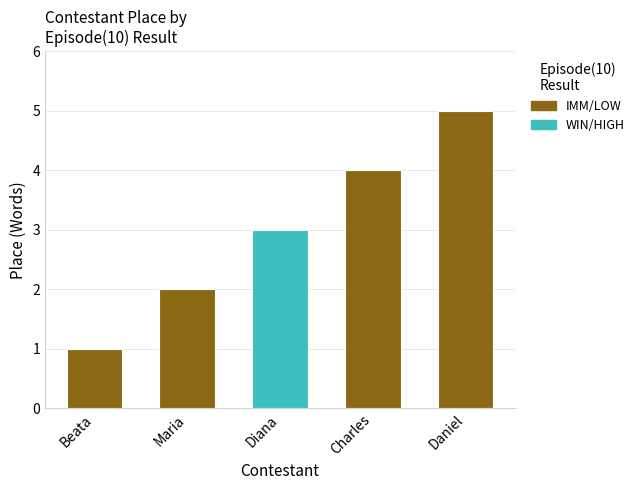

True or false: the data shows 5 at Daniel.

True